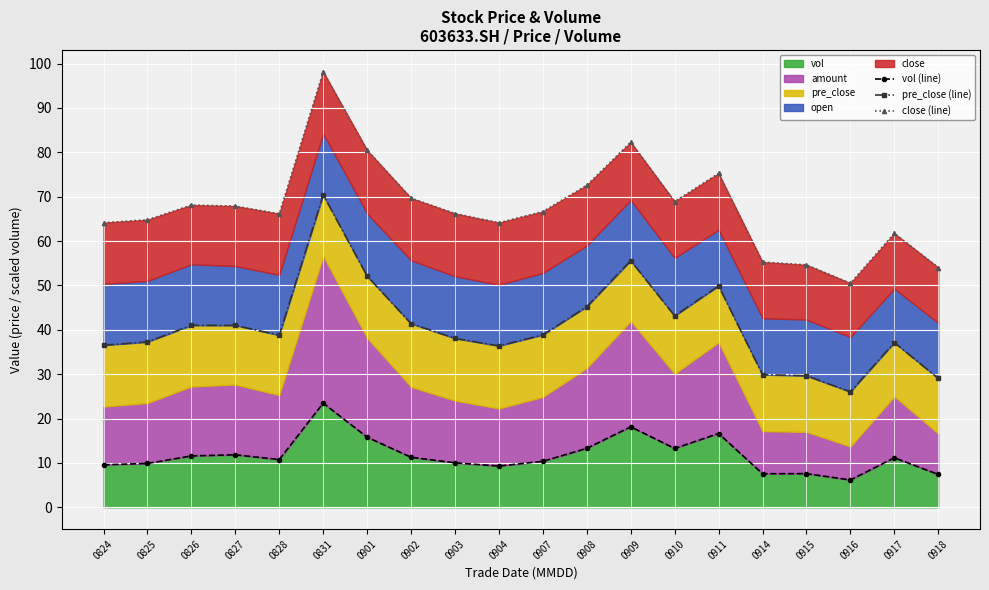

Rank the series at 0911 from lowest to highest value.

vol (line), pre_close (line), close (line)